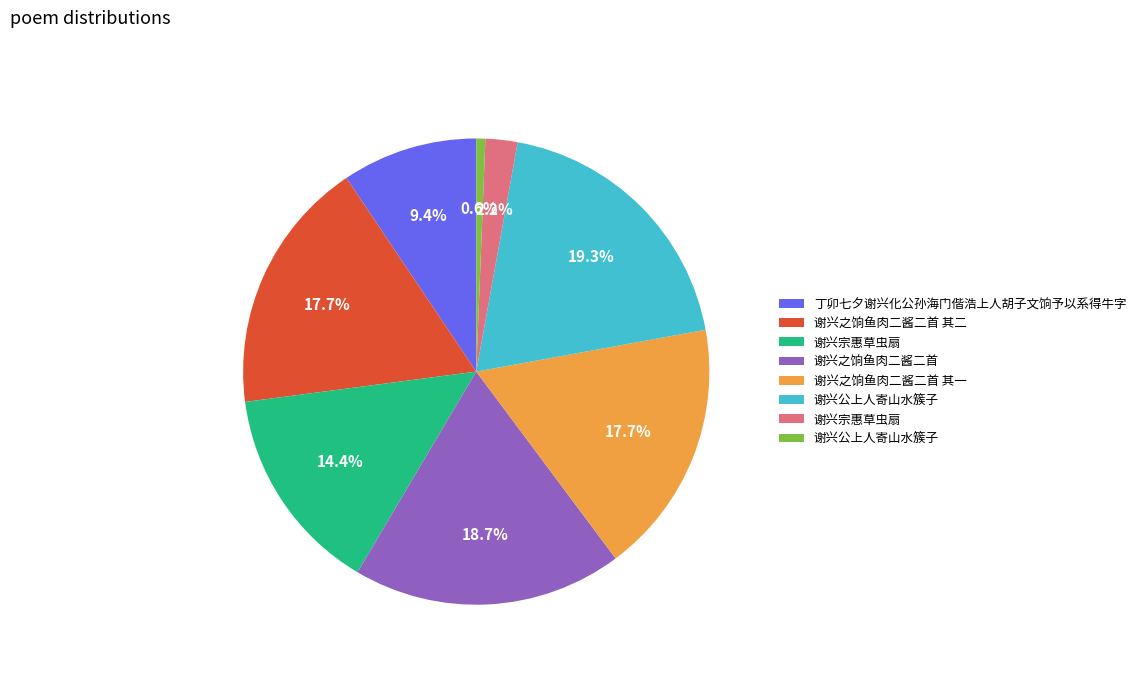

How many slices are in this pie chart?

8